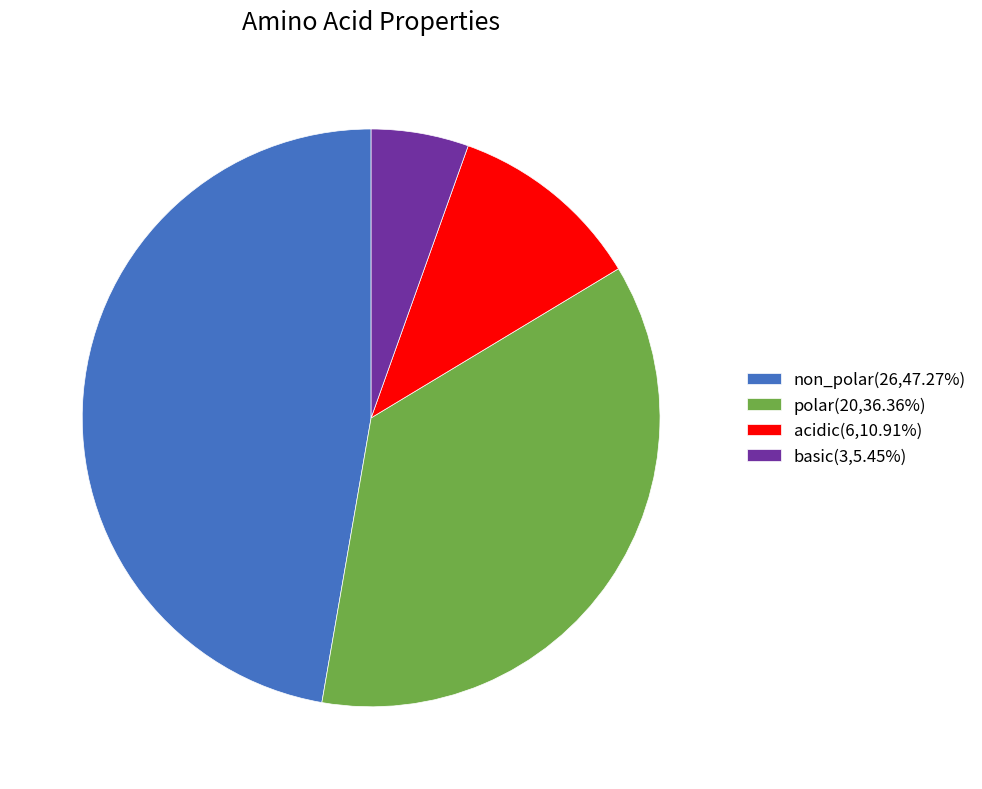

Count the number of slices in the pie.

4